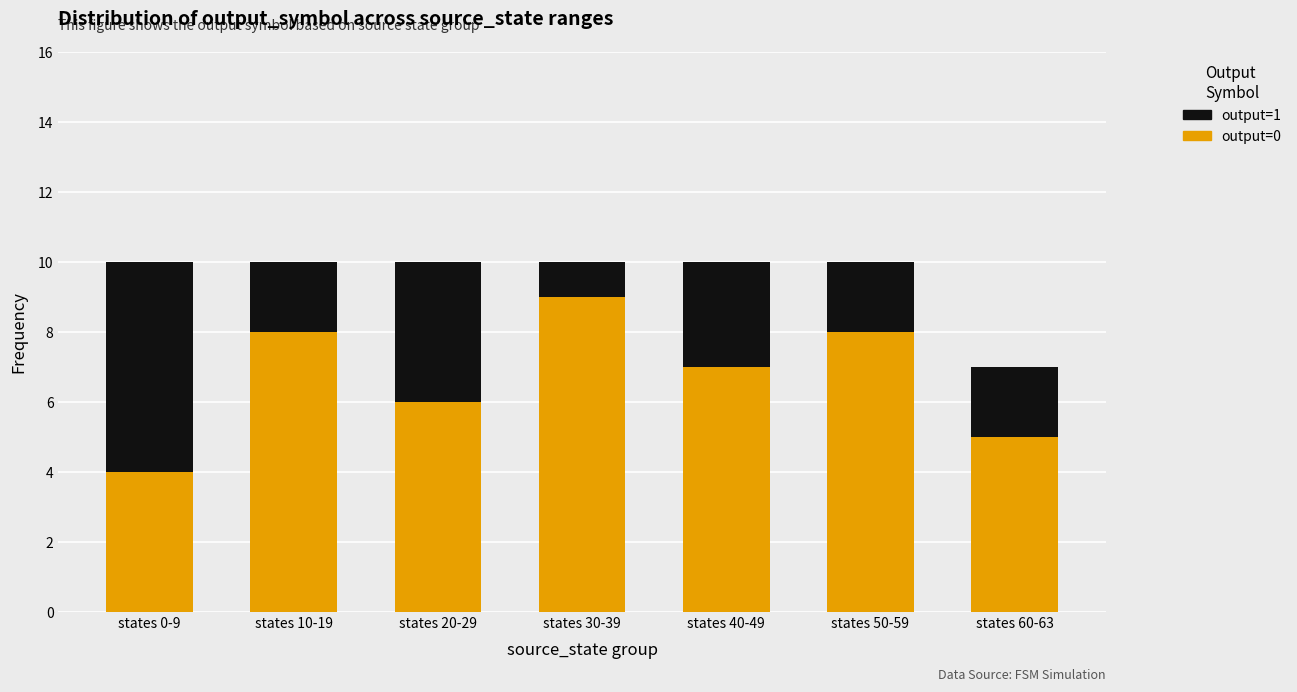

Which category has the lowest value in the output=0 series?

states 0-9